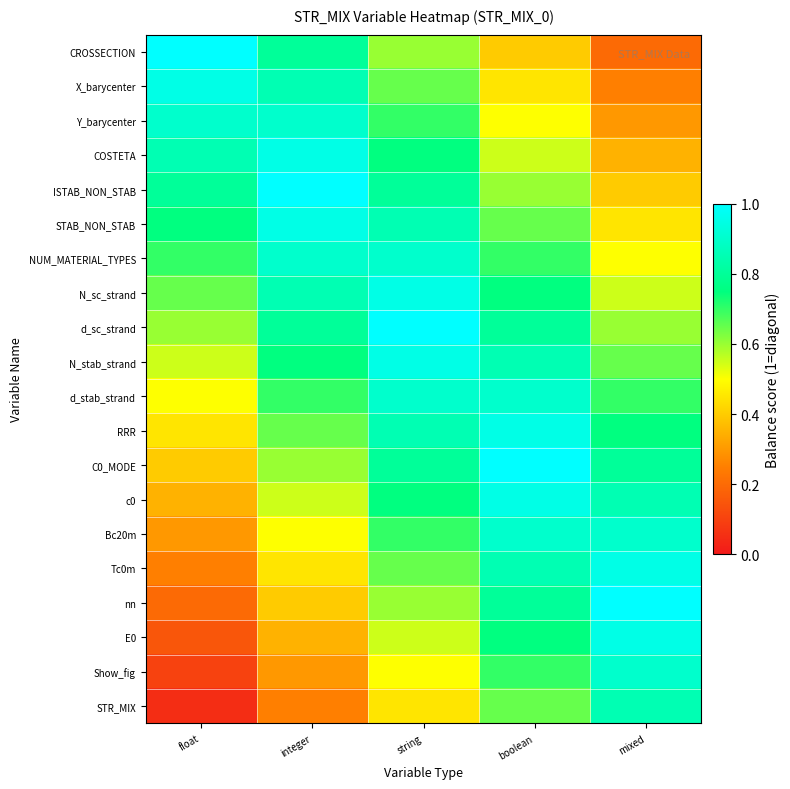

How many categories are shown in the chart?

5